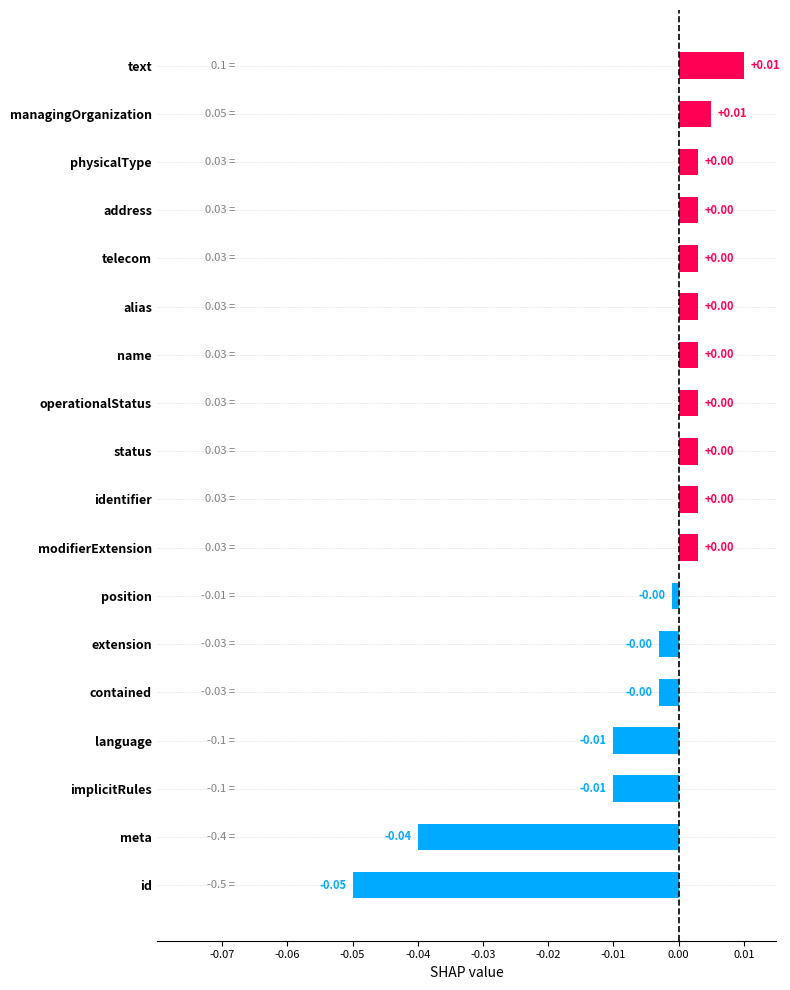

At which category does the chart reach its minimum across all series?

id